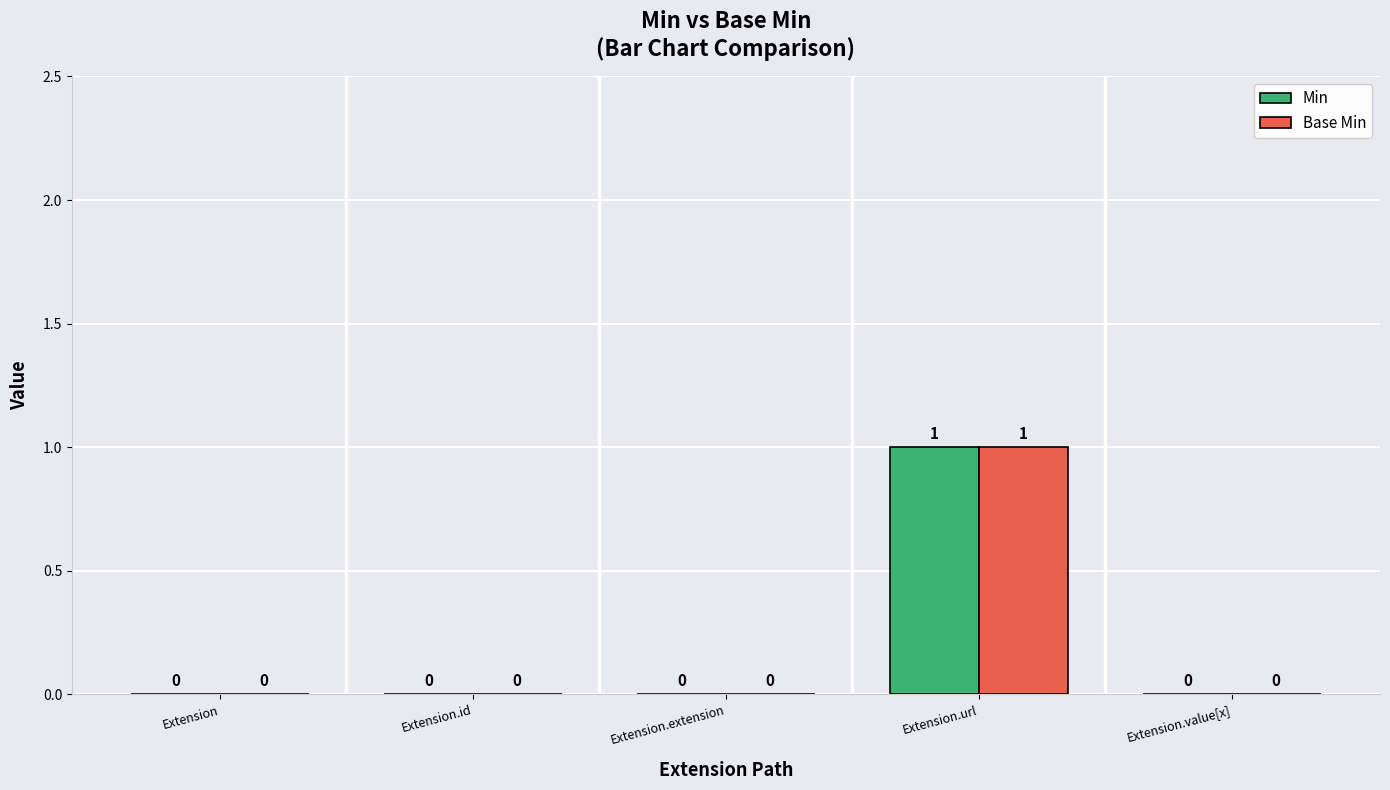

Which category has the highest value across all series?

Extension.url